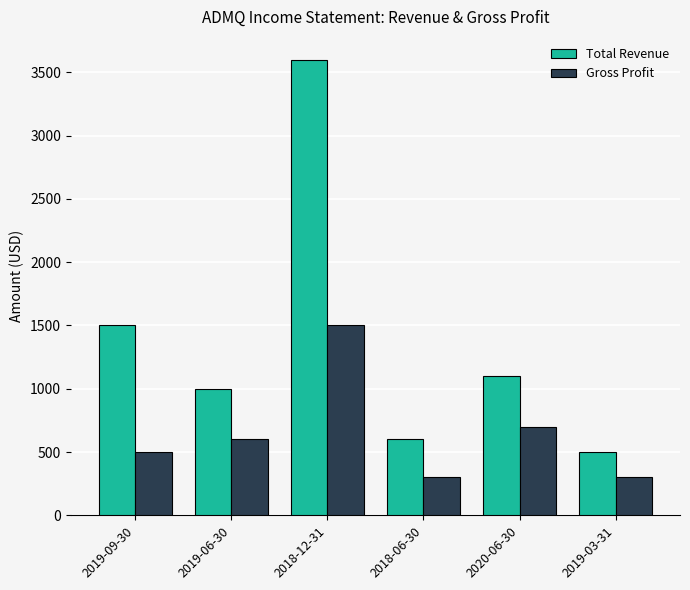

What is the label of the 1st bar from the left?

2019-09-30